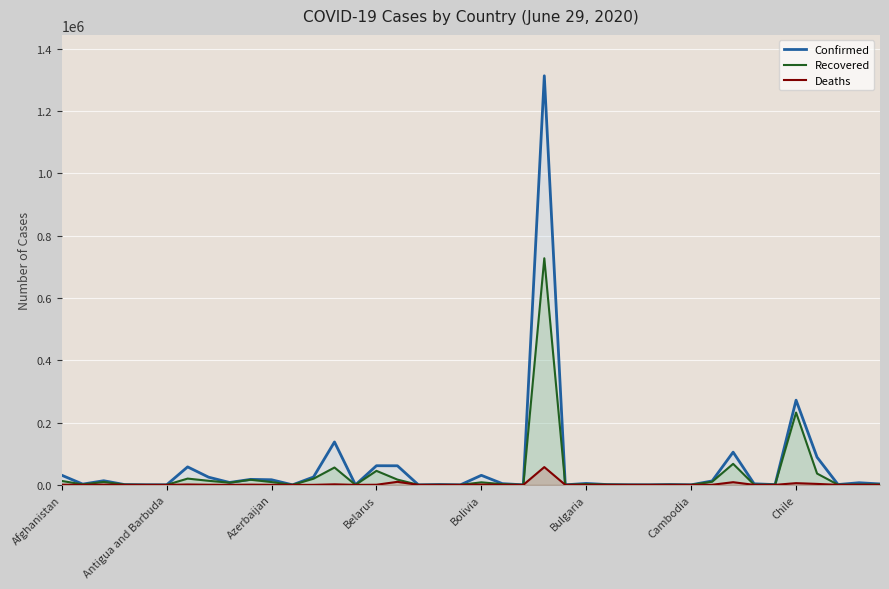

List the series in order of their peak value, lowest first.

Deaths, Recovered, Confirmed